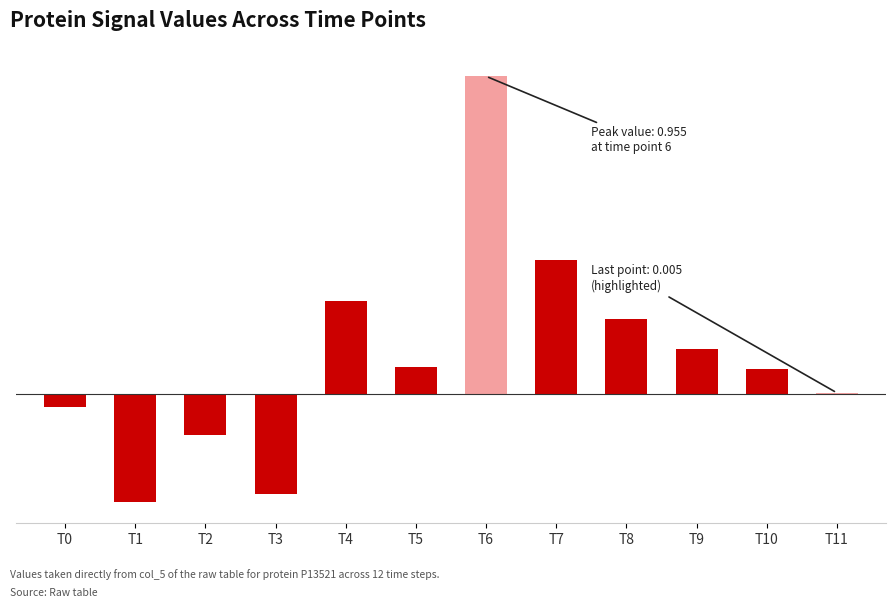

Are the bars horizontal?

No